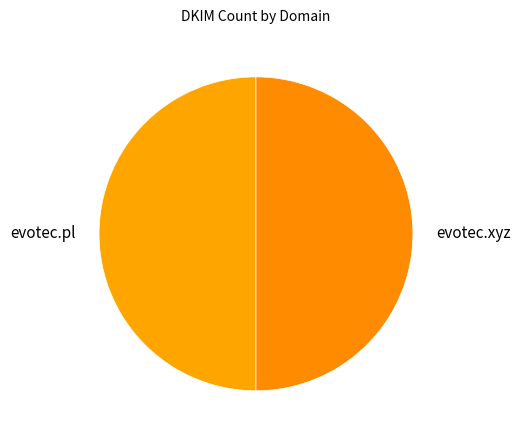

What is the ratio of the value at evotec.xyz to the value at evotec.pl?

1.0